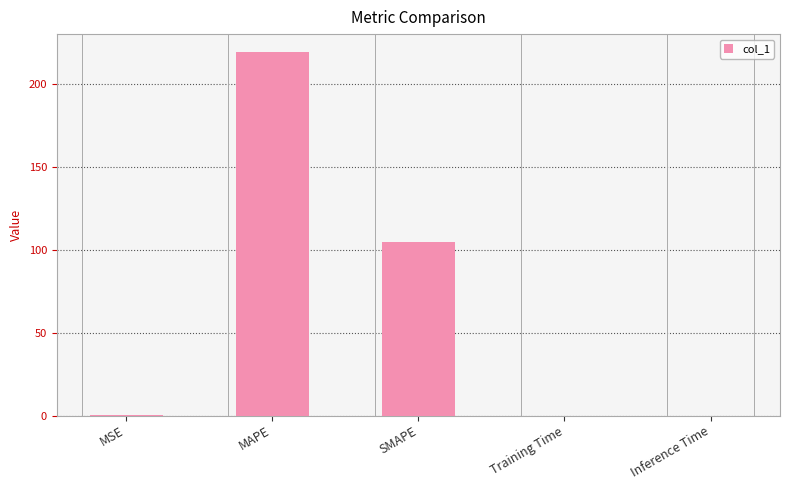

What value does the data have at MAPE?

219.4